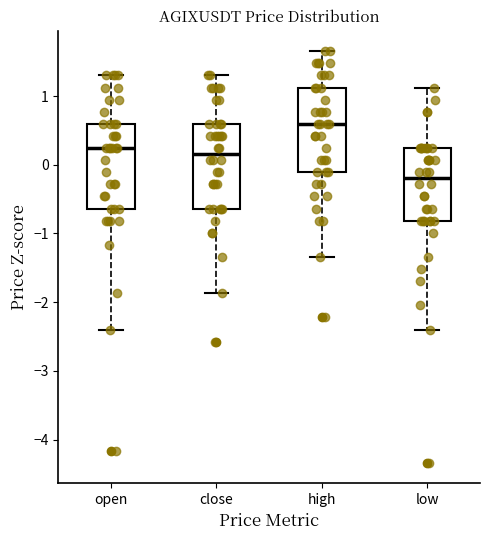

Reading left to right, read every box against the y-axis: the position of its median line, the range the box covers, and the ends of its whiskers. The values are not printed on the chart, so give them approximately, as read against the axis.

open: median 0.2, box -0.6 to 0.6, whiskers -2.4 to 1.3
close: median 0.2, box -0.6 to 0.6, whiskers -1.9 to 1.3
high: median 0.6, box -0.1 to 1.1, whiskers -1.3 to 1.7
low: median -0.2, box -0.8 to 0.2, whiskers -2.4 to 1.1